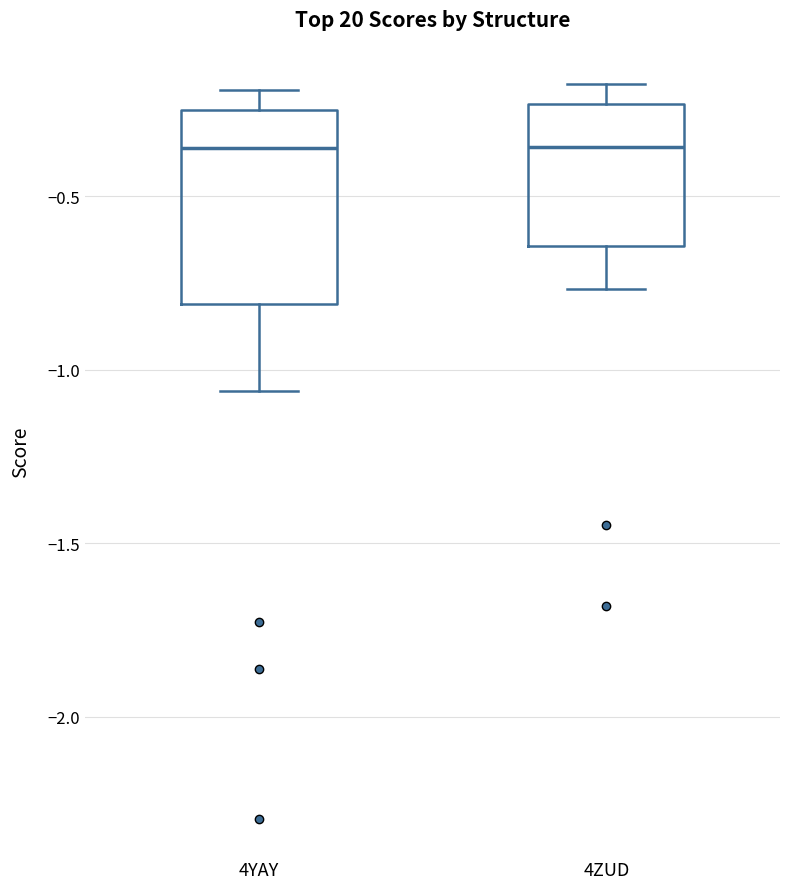

Reading left to right, read every box against the y-axis: the position of its median line, the range the box covers, and the ends of its whiskers. The values are not printed on the chart, so give them approximately, as read against the axis.

4YAY: median -0.35, box -0.80 to -0.25, whiskers -1.05 to -0.20
4ZUD: median -0.35, box -0.65 to -0.25, whiskers -0.75 to -0.20